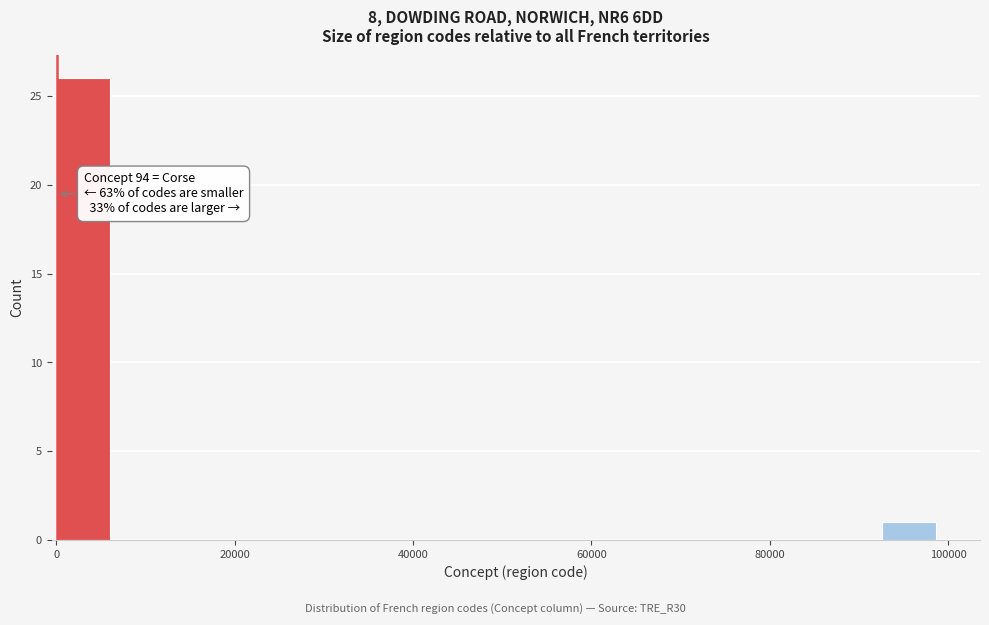

Read against the x-axis, roughly where is the centre of the tallest bar?

4000